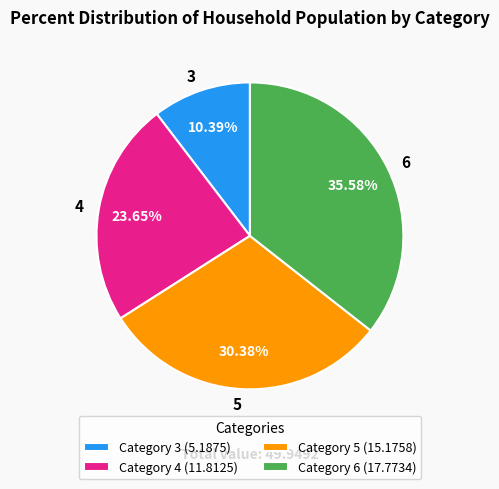

What is the ratio of the value at Category 3 (5.1875) to the value at Category 5 (15.1758)?

0.3